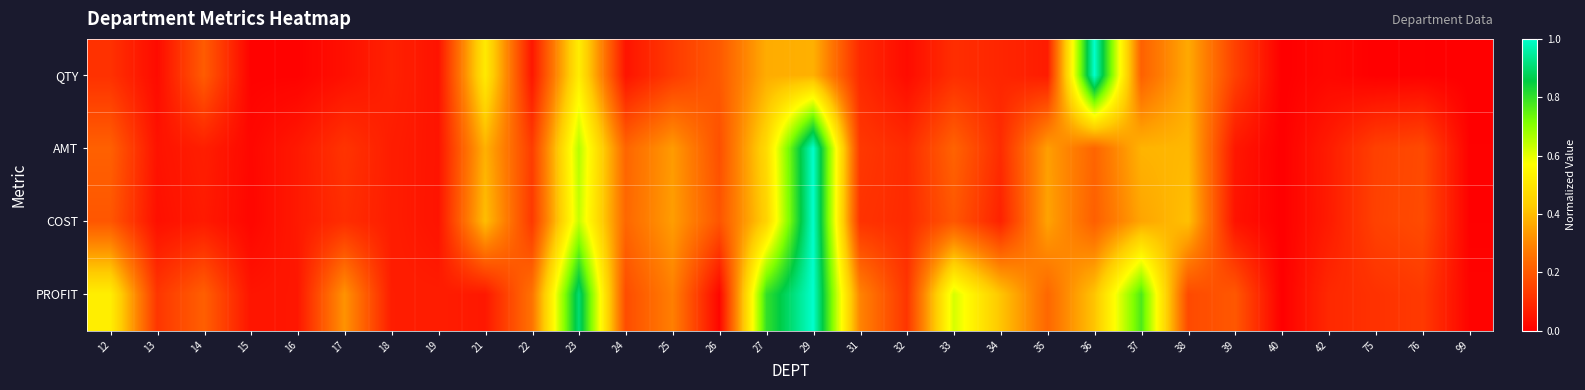

Rank the series at 29 from highest to lowest value.

AMT, COST, PROFIT, QTY